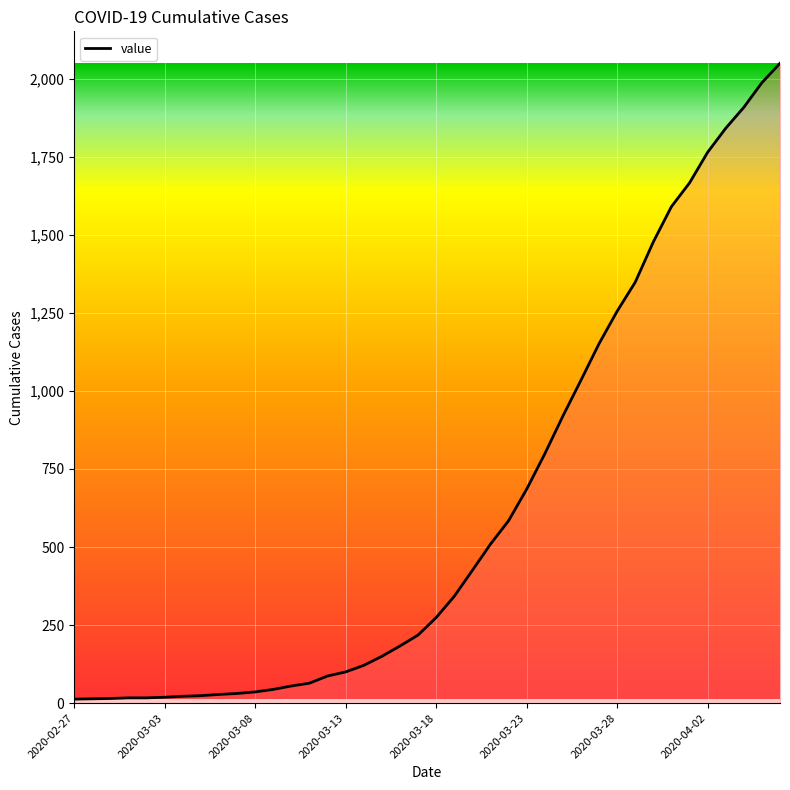

What is the greatest value displayed?

2049